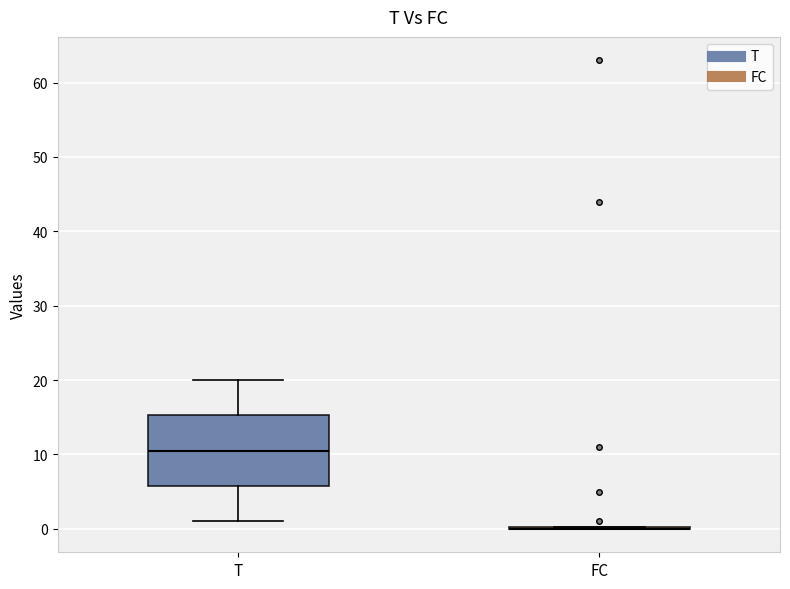

Reading left to right, transcribe this box plot: for each box, give where its median line is, the range the box spans, and where its two whiskers end, as read against the y-axis. The values are not printed on the chart, so give them approximately, as read against the axis.

T: median 11, box 6 to 15, whiskers 1 to 20
FC: box collapsed to a line at 0, whiskers 0 to 0